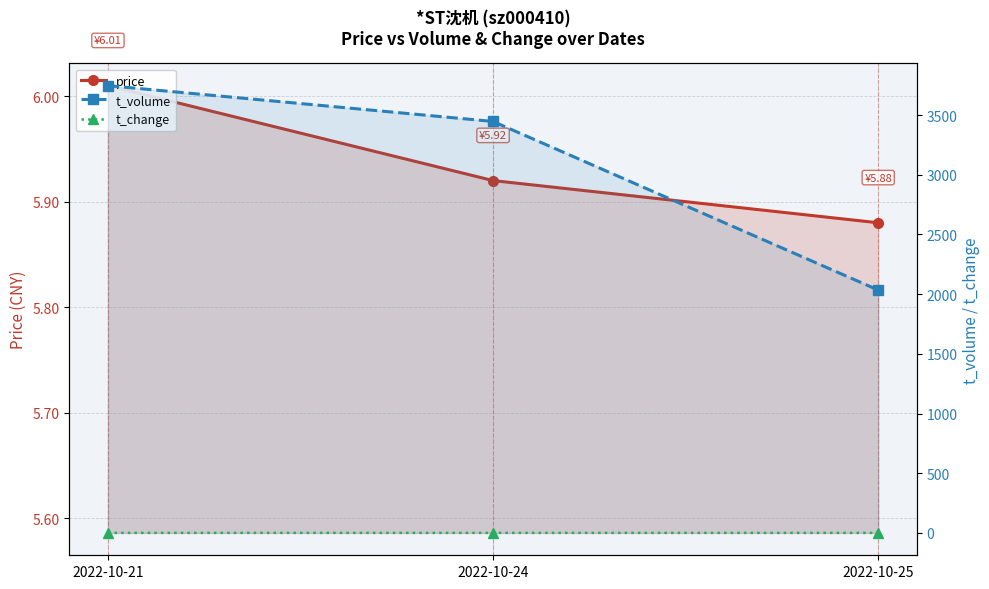

Reading left to right, transcribe all the data shown in this chart.

price: 6.0	5.9	5.9
t_volume: 3746.0	3446.0	2034.0
t_change: 0.4	0.3	0.2